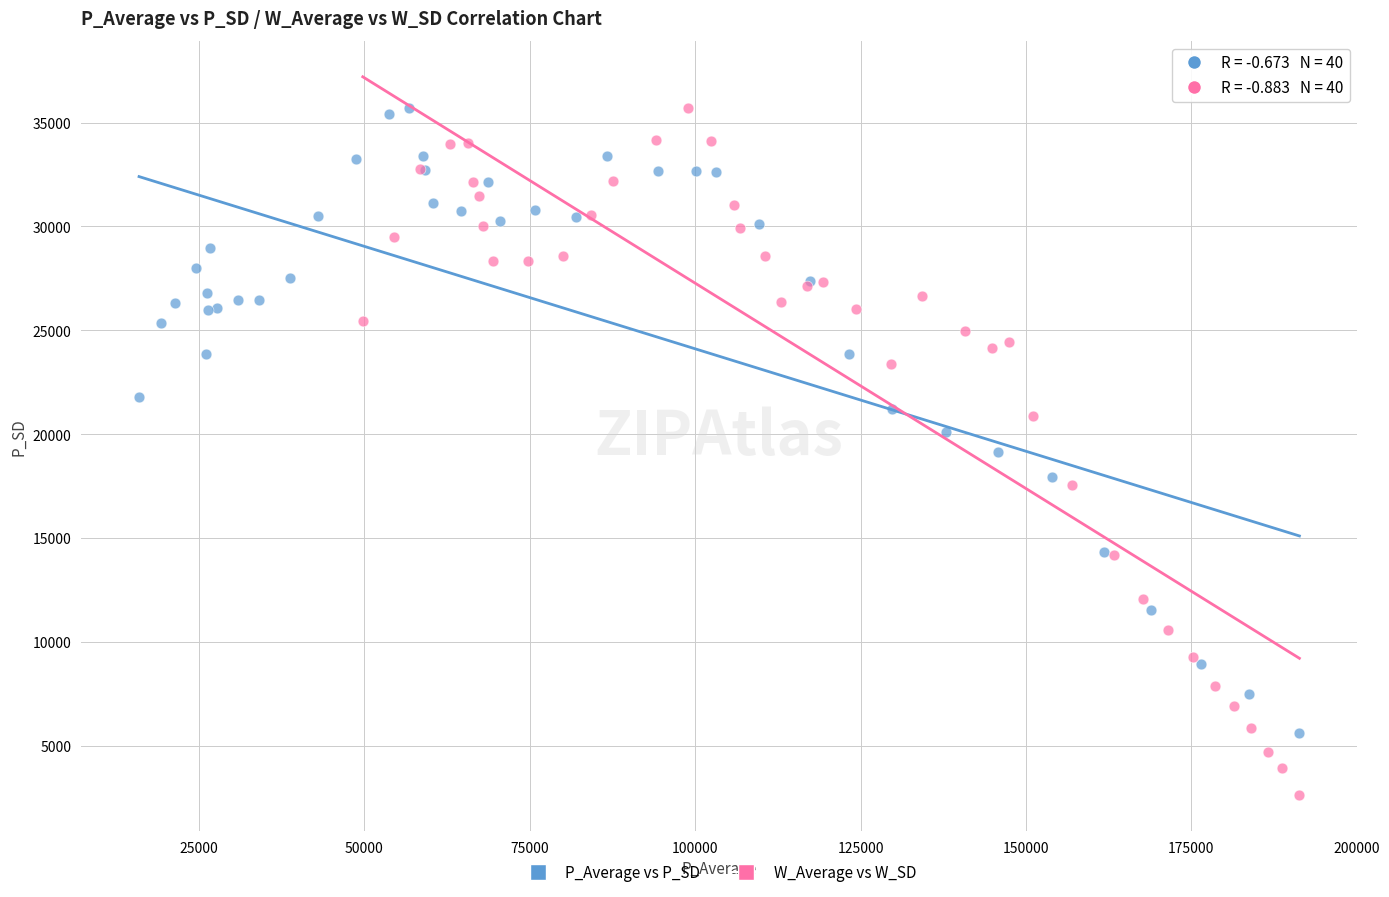

Which series reaches the minimum Y coordinate?

W_Average vs W_SD